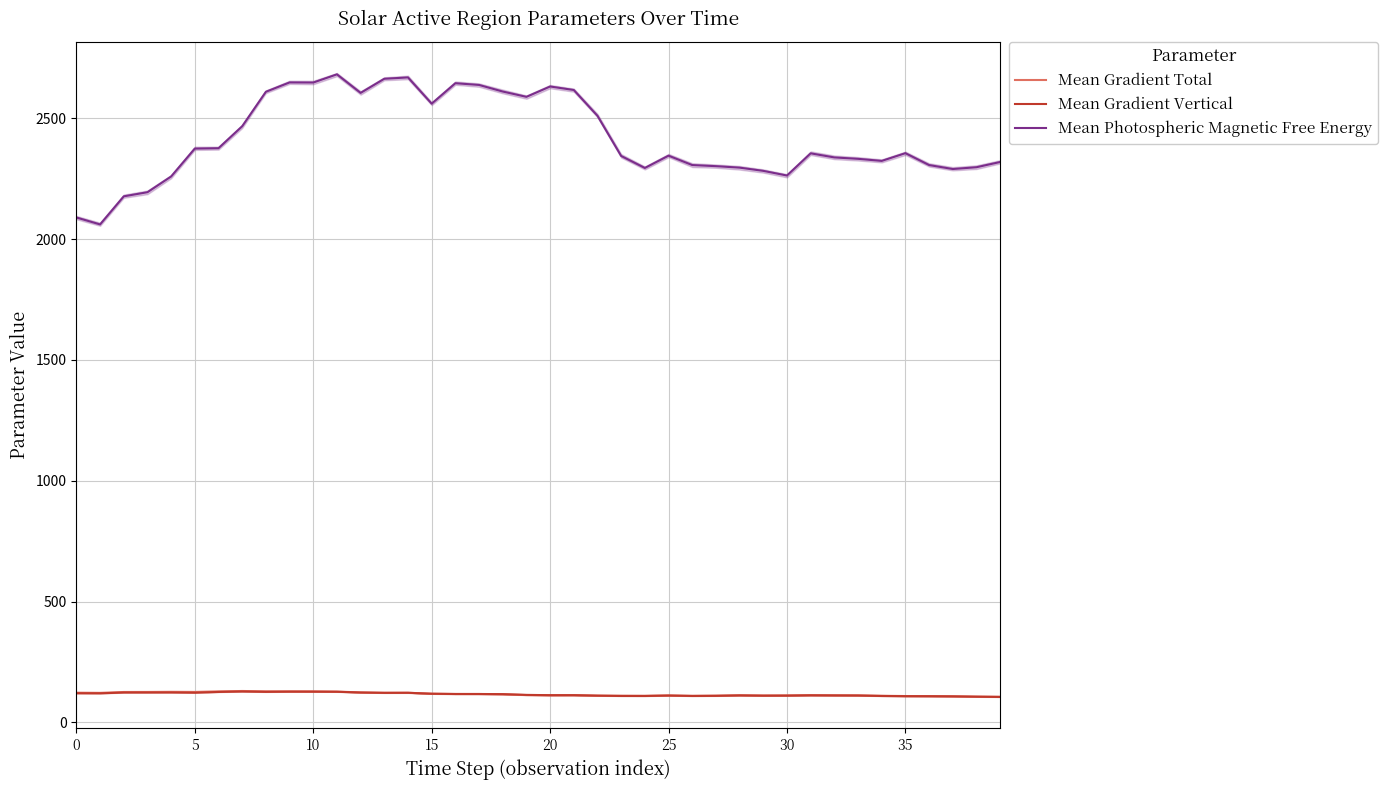

True or false: Mean Photospheric Magnetic Free Energy and Mean Gradient Total intersect in this chart.

False